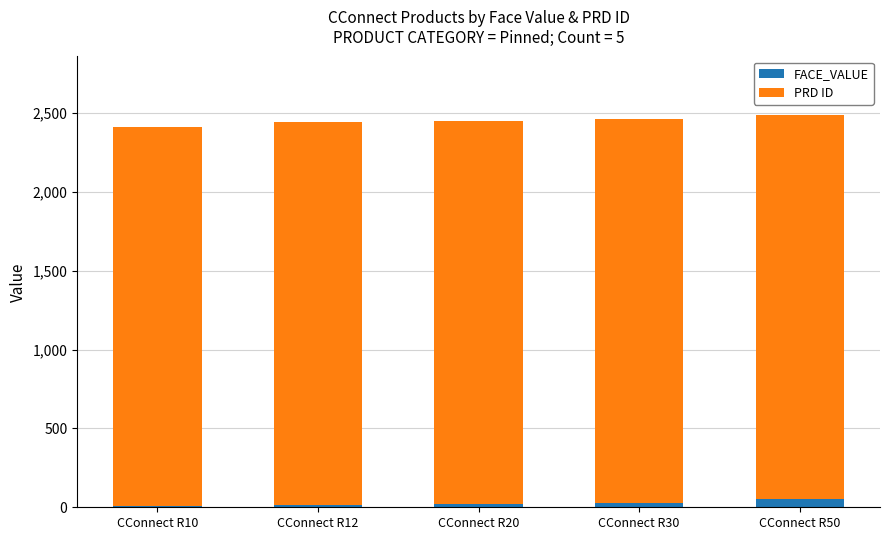

Are the bars horizontal?

No